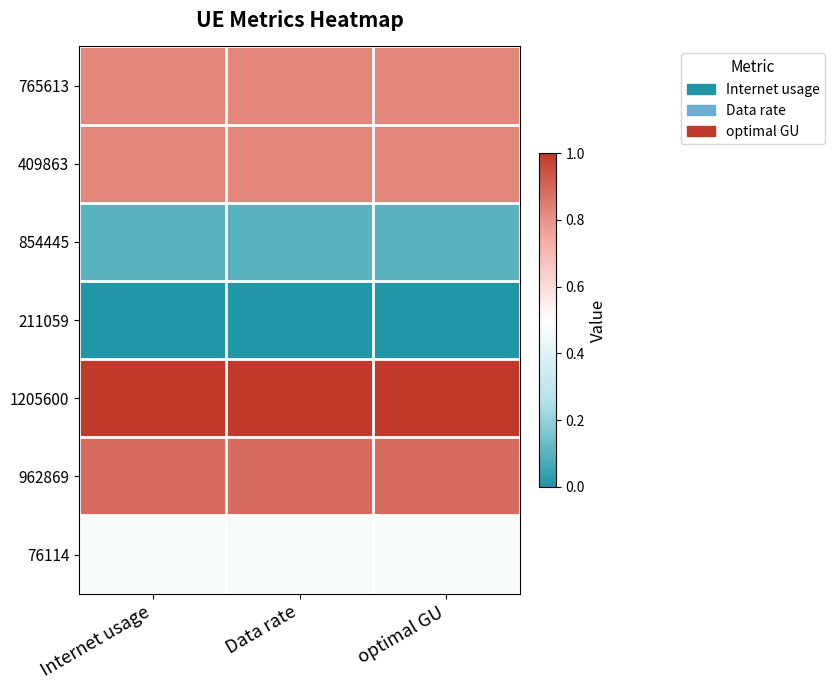

The 409863 series shows 0.8 at Internet usage. True or false?

True